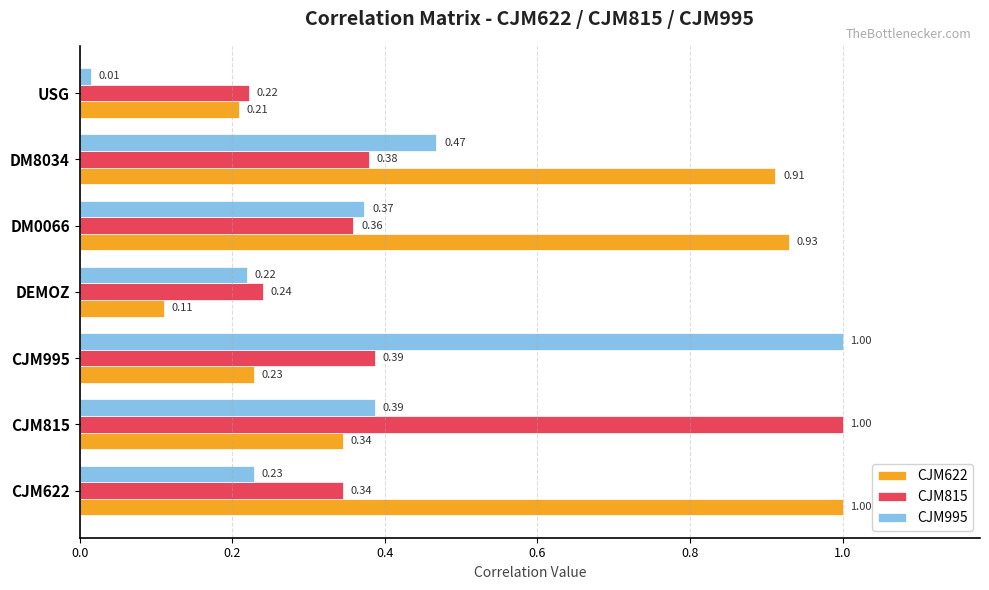

How many categories are shown in the chart?

7